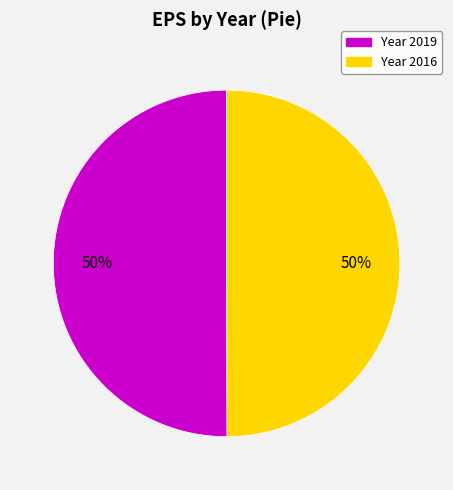

To the nearest percent, what is the average slice percentage?

50%